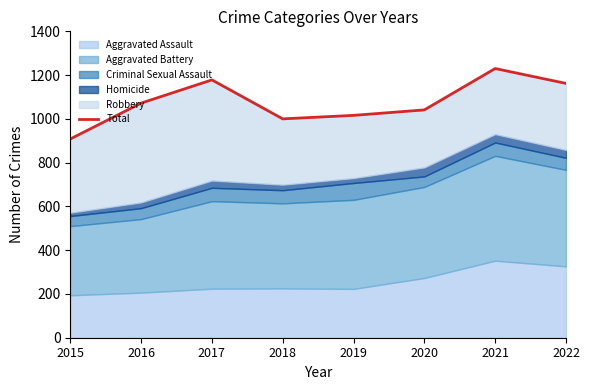

True or false: the data shows 1390 at 2018.

False